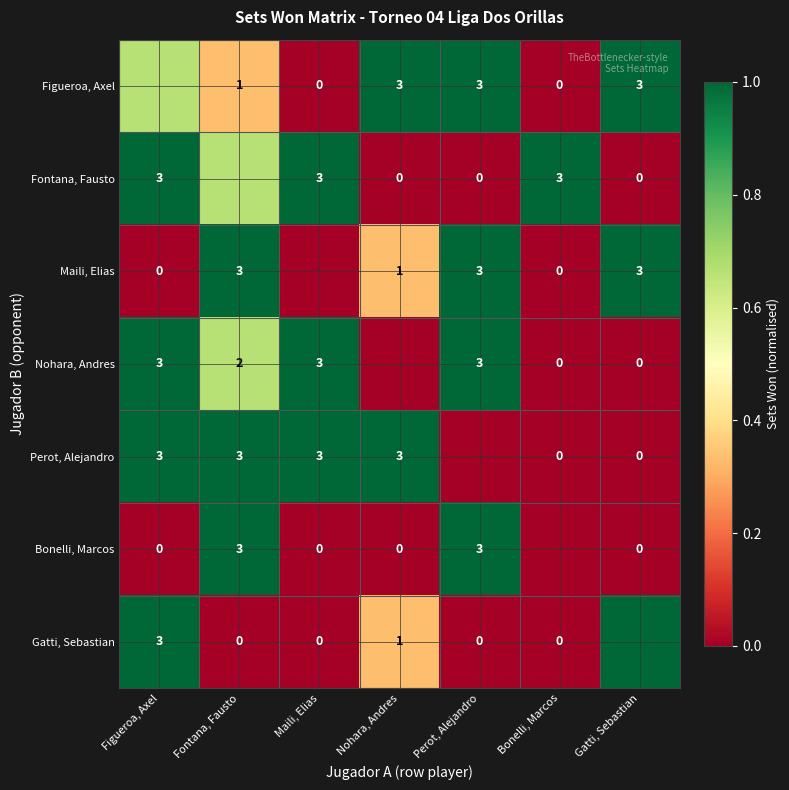

Is the value of Gatti, Sebastian at Nohara, Andres greater than the value of Perot, Alejandro at Nohara, Andres?

No